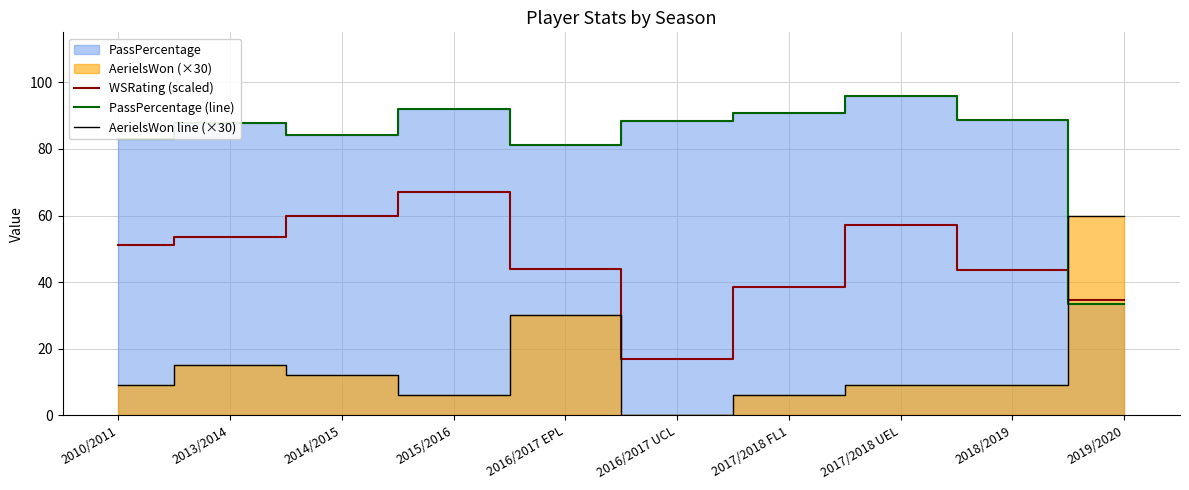

How many data points in WSRating (scaled) are less than 50?

5